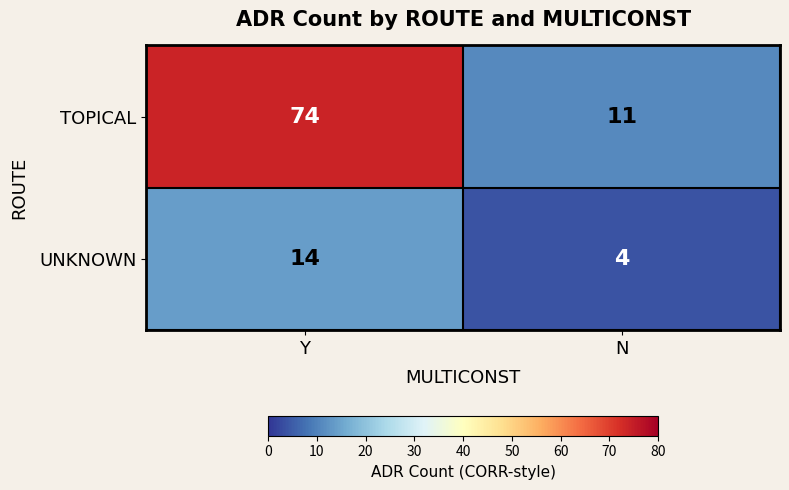

The value of TOPICAL at Y is 74. True or false?

True